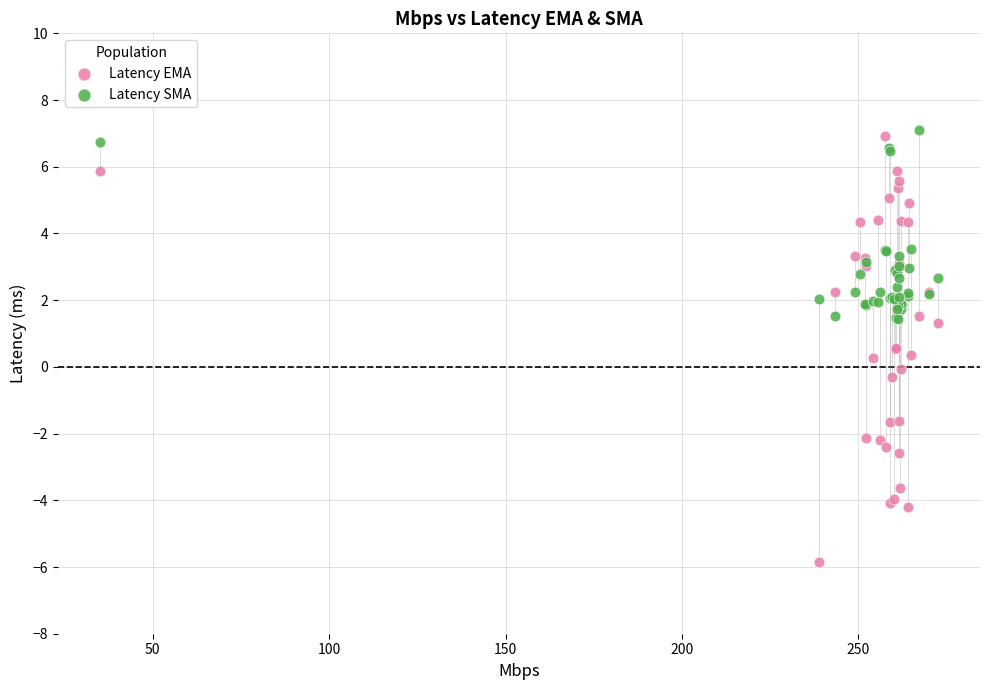

What are all the series names shown in the legend?

Latency EMA, Latency SMA